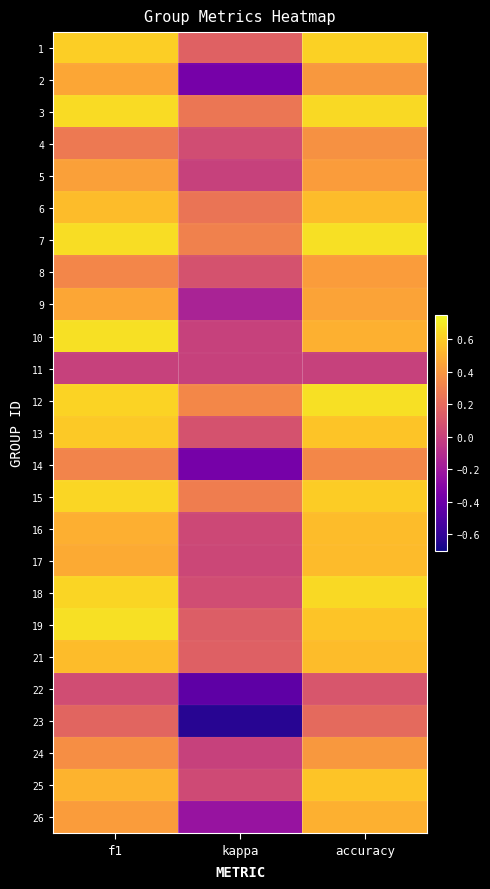

What is the spread (max minus min) of values at kappa?

1.0